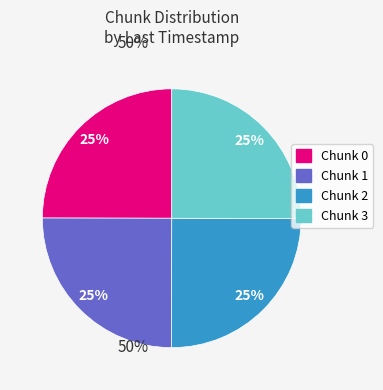

To the nearest percent, what portion does Chunk 0 represent?

25%